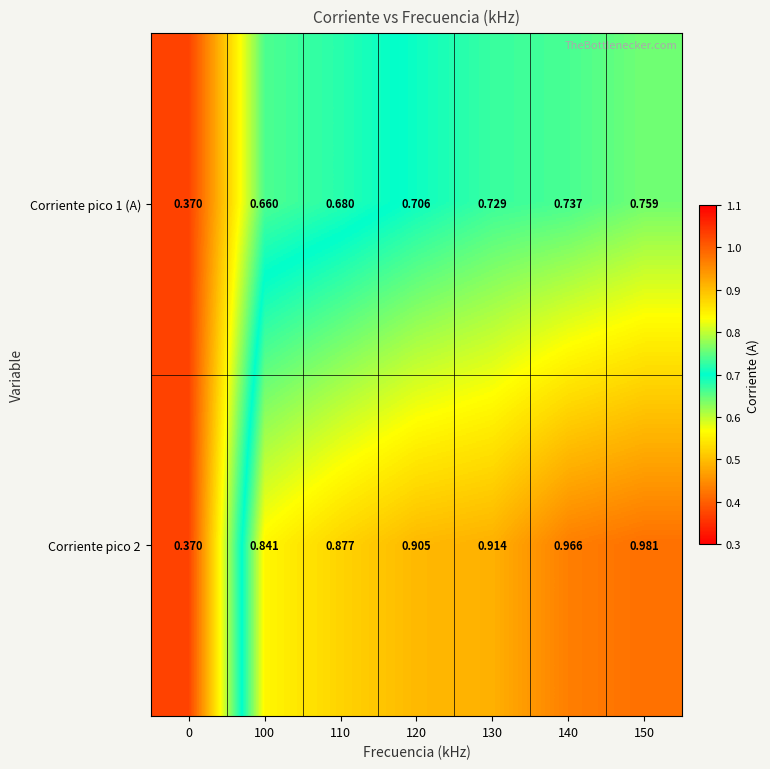

At which category is the sum across all series the highest?

150